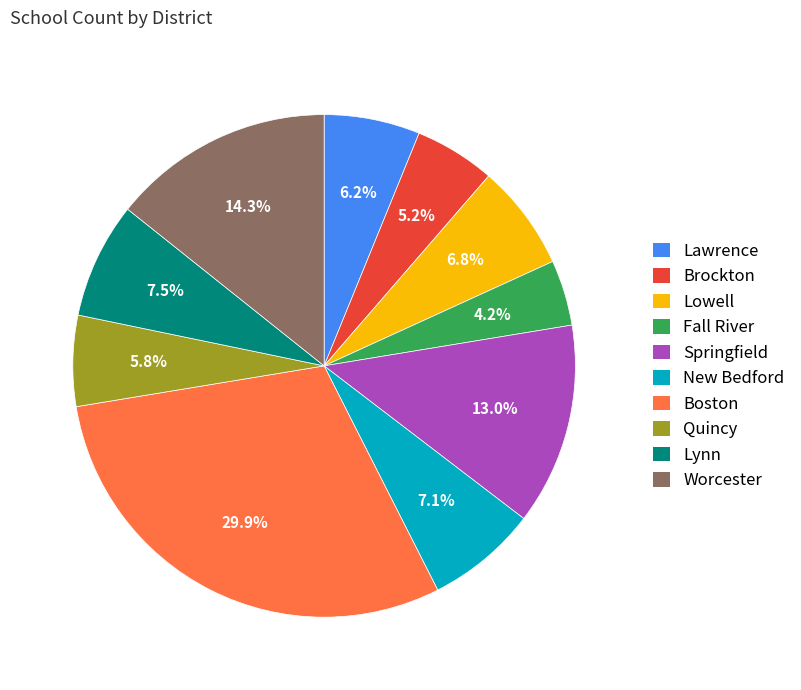

To the nearest percent, what portion does Worcester represent?

14%